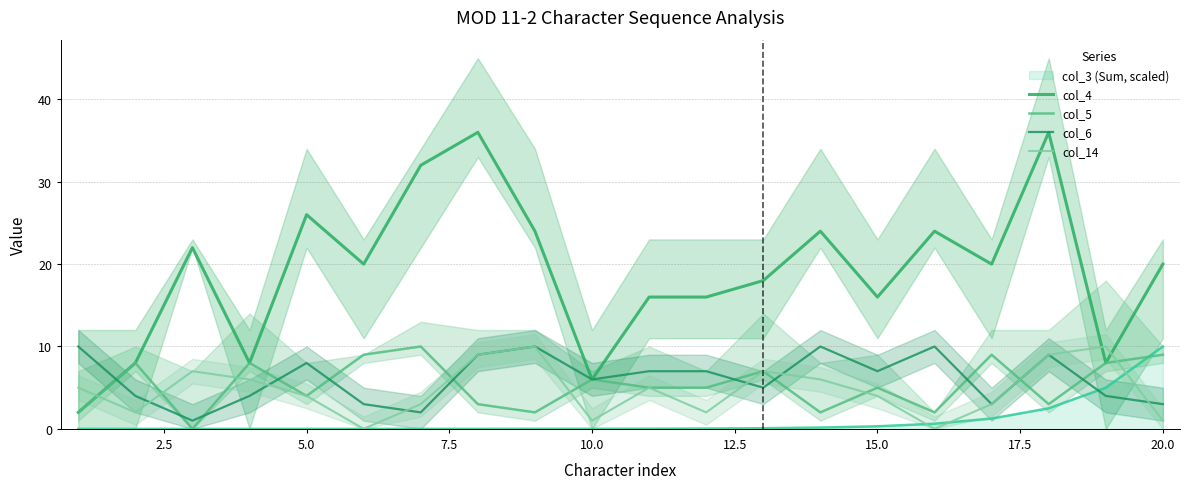

In col_4, how many points are lower than both neighbors (excluding endpoints)?

6